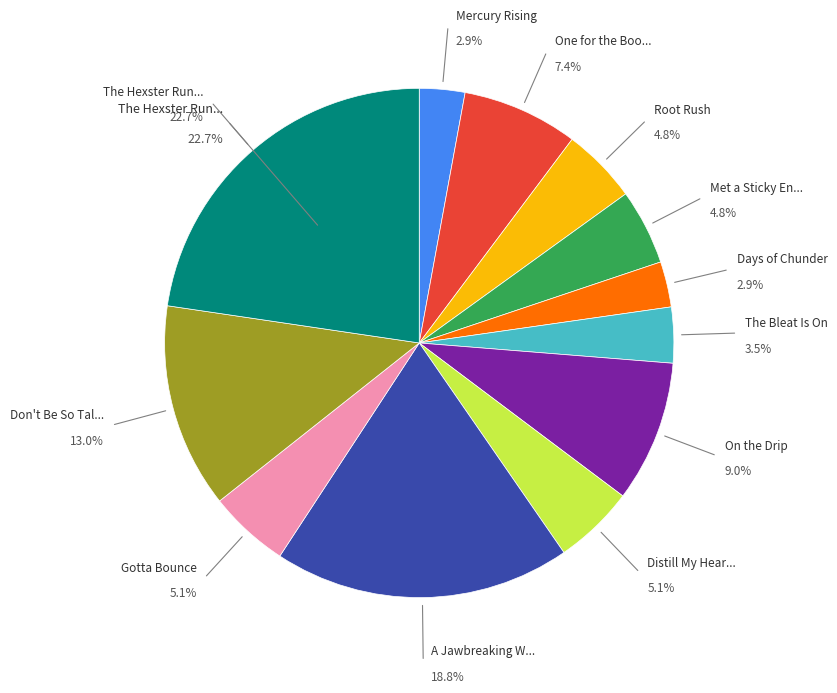

To the nearest percent, what is the combined percentage of Gotta Bounce and One for the Books?

12%